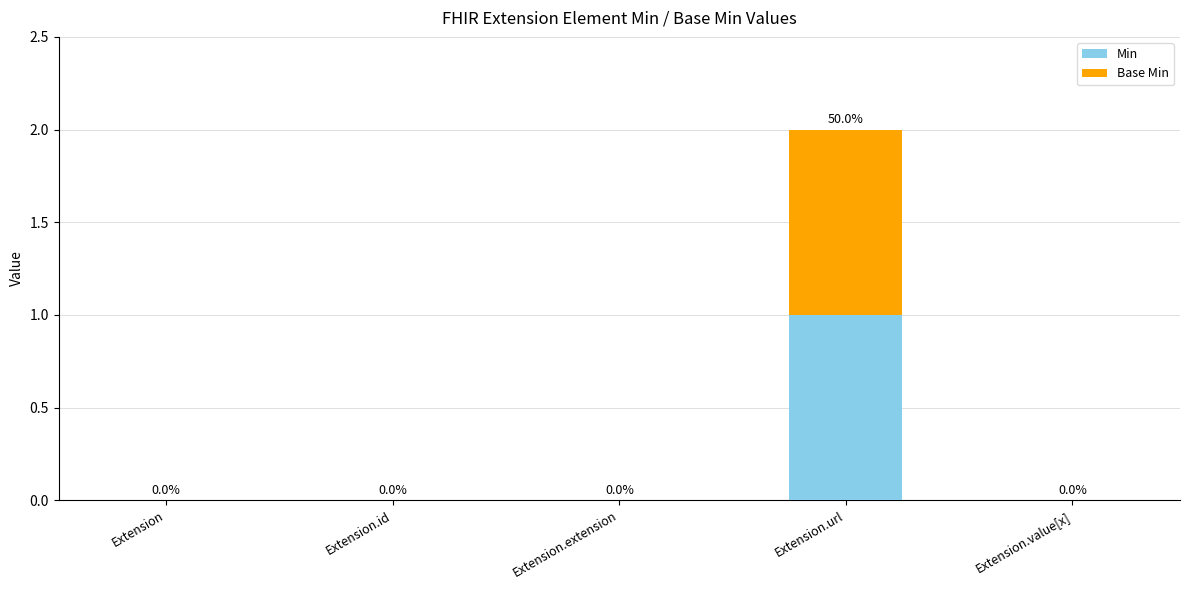

Reading left to right, list the values for the Min series.

Extension=0	Extension.id=0	Extension.extension=0	Extension.url=1	Extension.value[x]=0